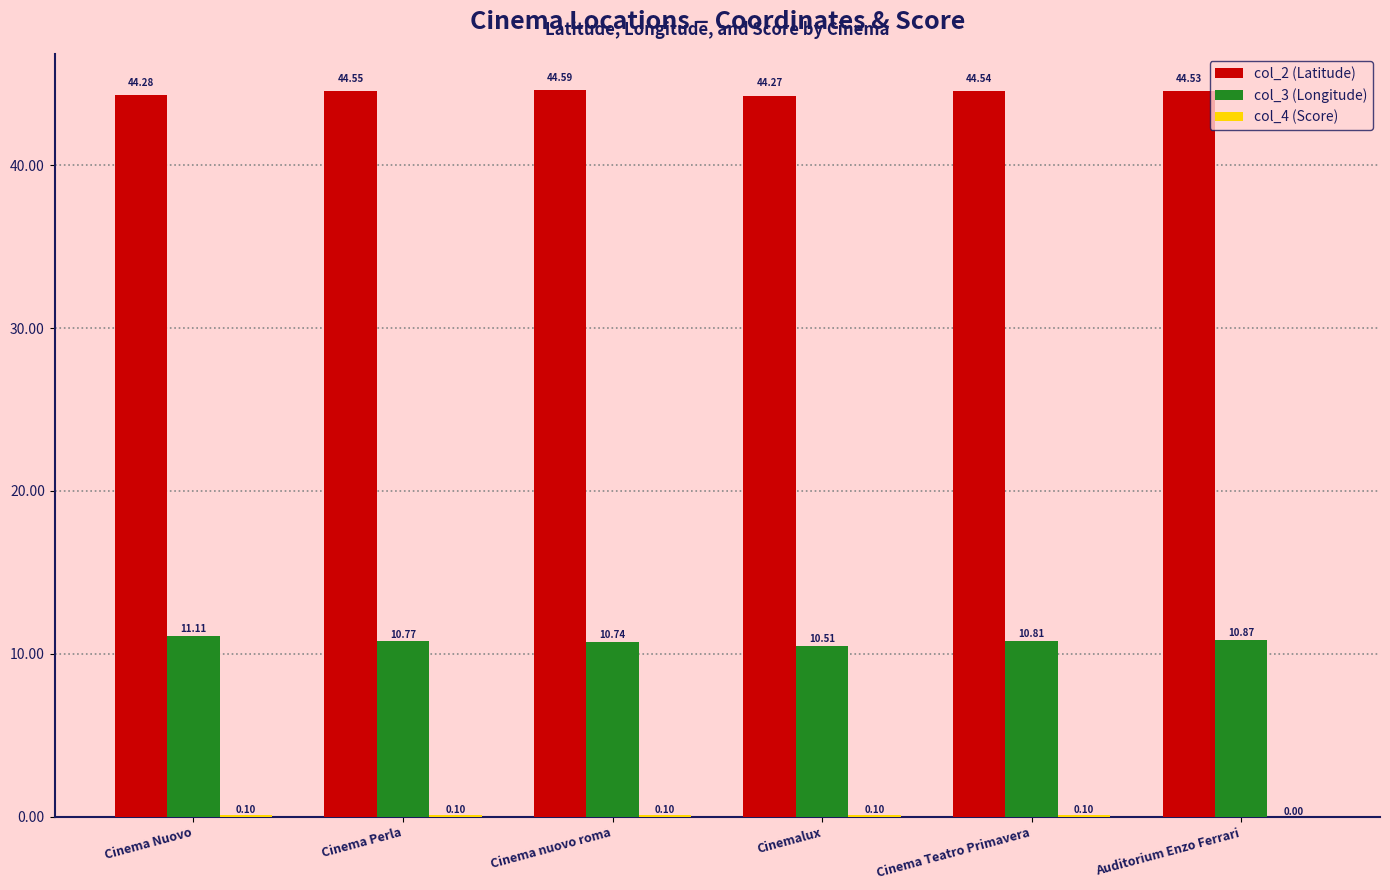

Which label corresponds to the largest value in the chart?

Cinema nuovo roma